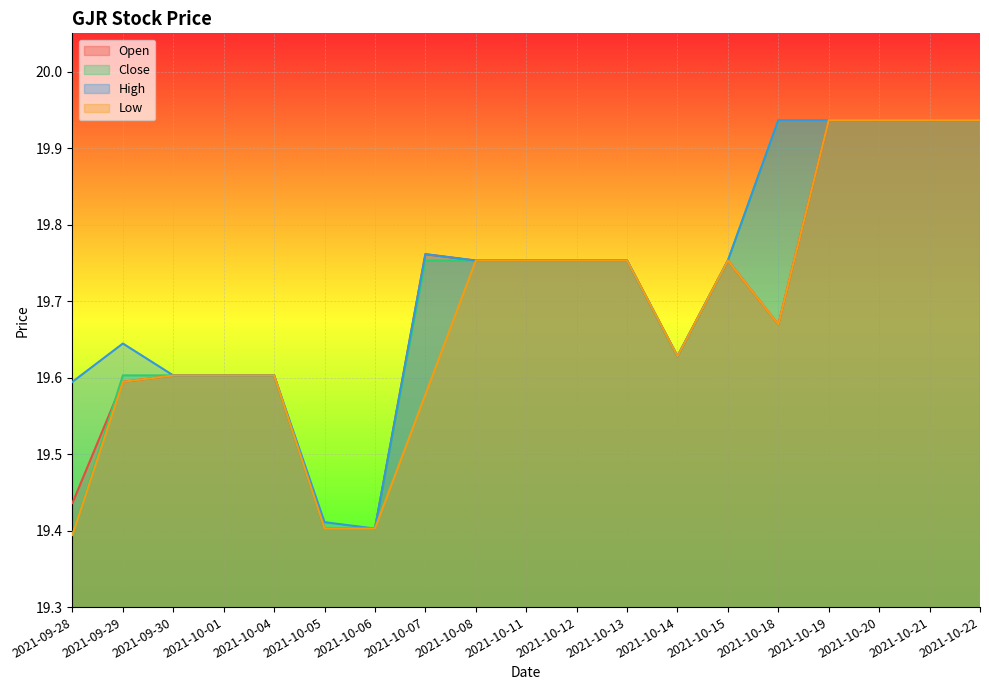

At which category is the sum across all series the highest?

2021-10-19